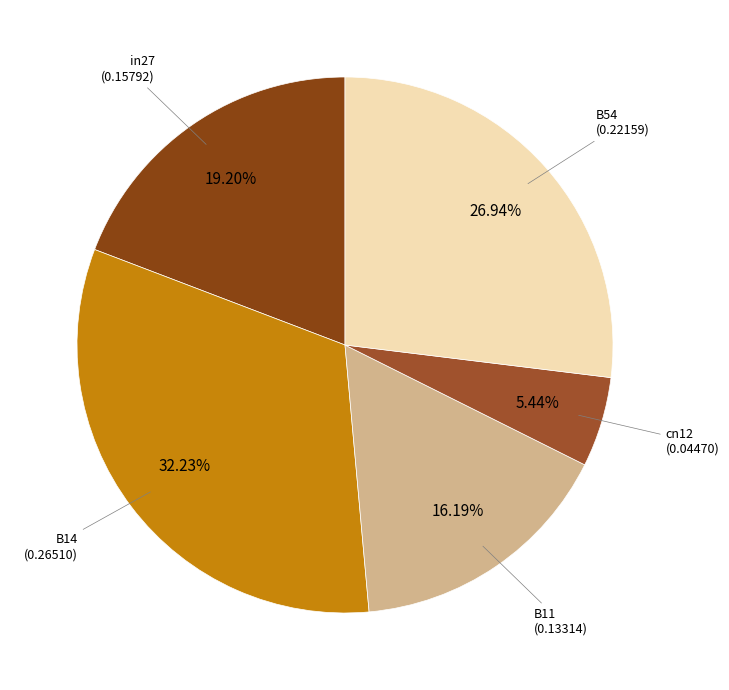

How many segments does this pie chart have?

5